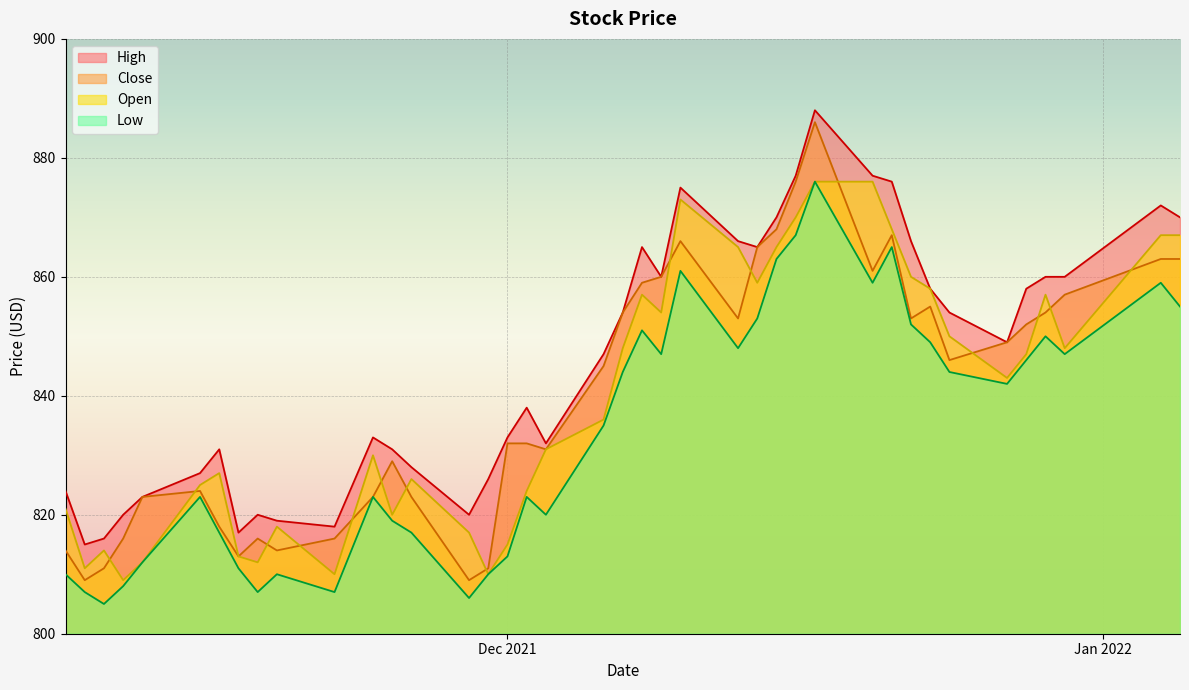

What is the maximum value shown in the chart?

888